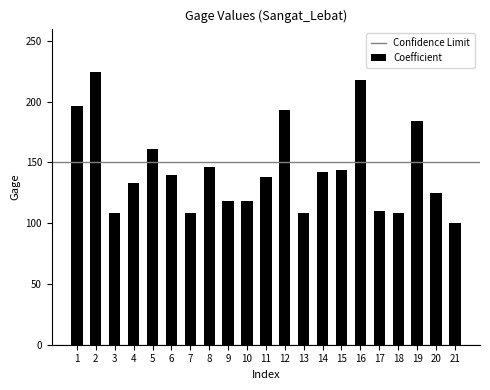

The value at 14 is 222. True or false?

False